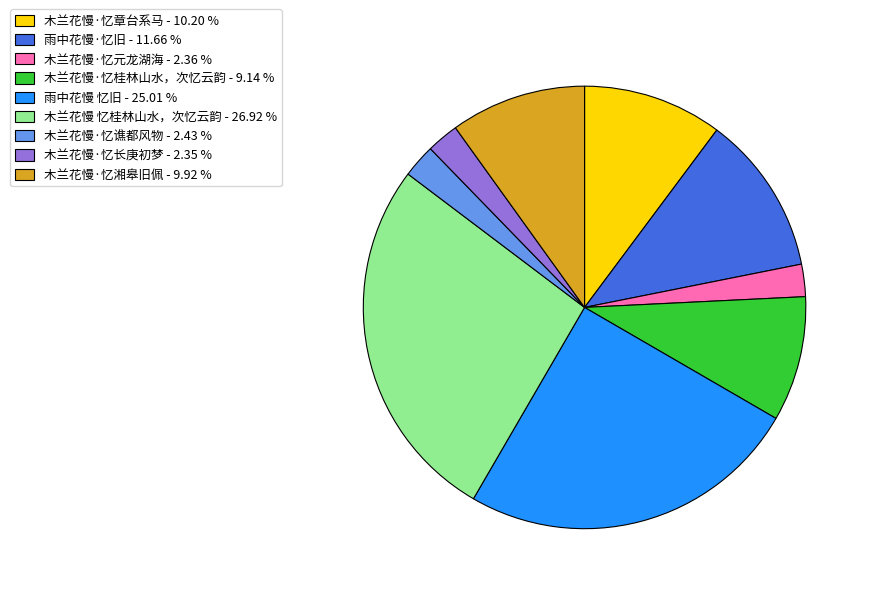

Which has a higher value, 木兰花慢·忆桂林山水，次忆云韵 - 9.14 % or 木兰花慢 忆桂林山水，次忆云韵 - 26.92 %?

木兰花慢 忆桂林山水，次忆云韵 - 26.92 %